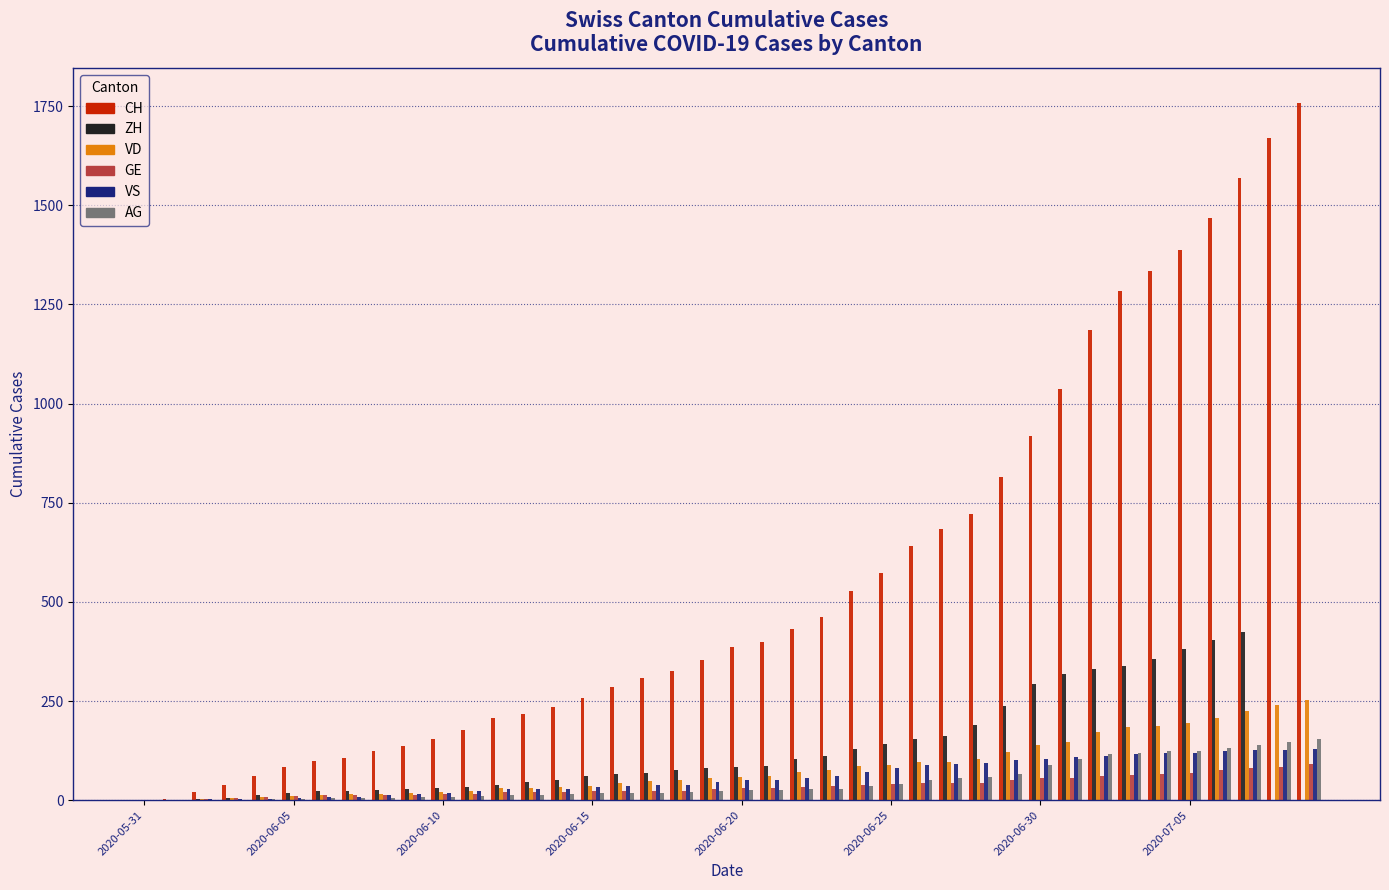

What is the sum of all ZH values?

4935